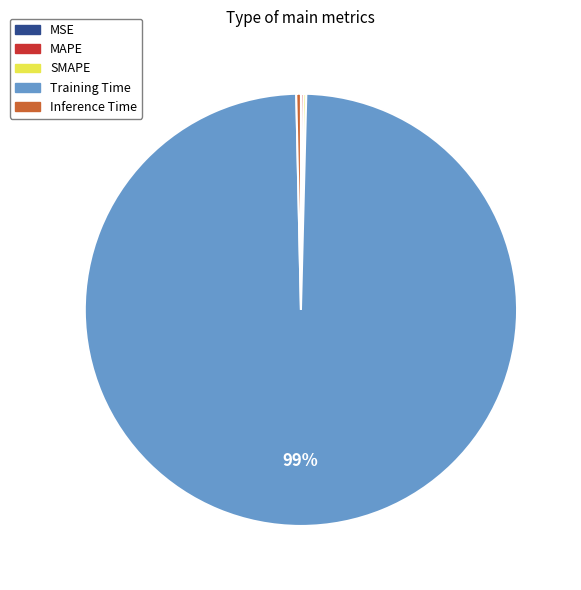

Is there a majority slice in this chart?

Yes